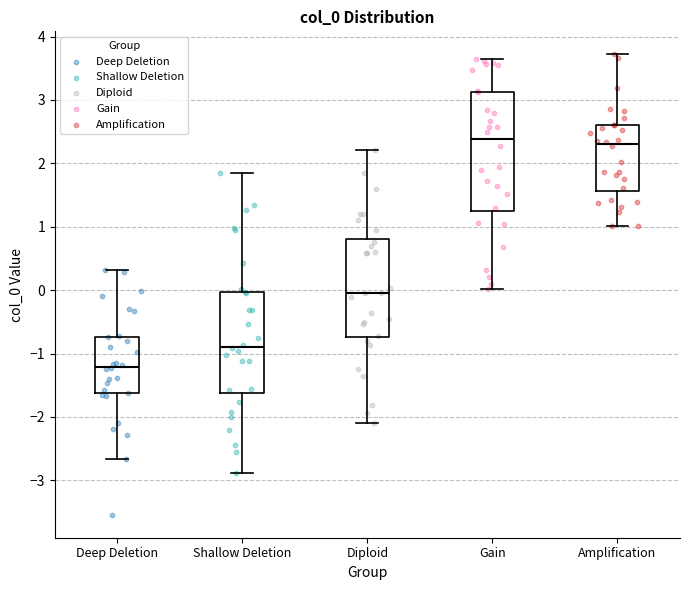

Reading left to right, read every box against the y-axis: the position of its median line, the range the box covers, and the ends of its whiskers. The values are not printed on the chart, so give them approximately, as read against the axis.

Deep Deletion: median -1.2, box -1.6 to -0.7, whiskers -2.7 to 0.3
Shallow Deletion: median -0.9, box -1.6 to 0.0, whiskers -2.9 to 1.8
Diploid: median 0.0, box -0.7 to 0.8, whiskers -2.1 to 2.2
Gain: median 2.4, box 1.2 to 3.1, whiskers 0.0 to 3.6
Amplification: median 2.3, box 1.6 to 2.6, whiskers 1.0 to 3.7